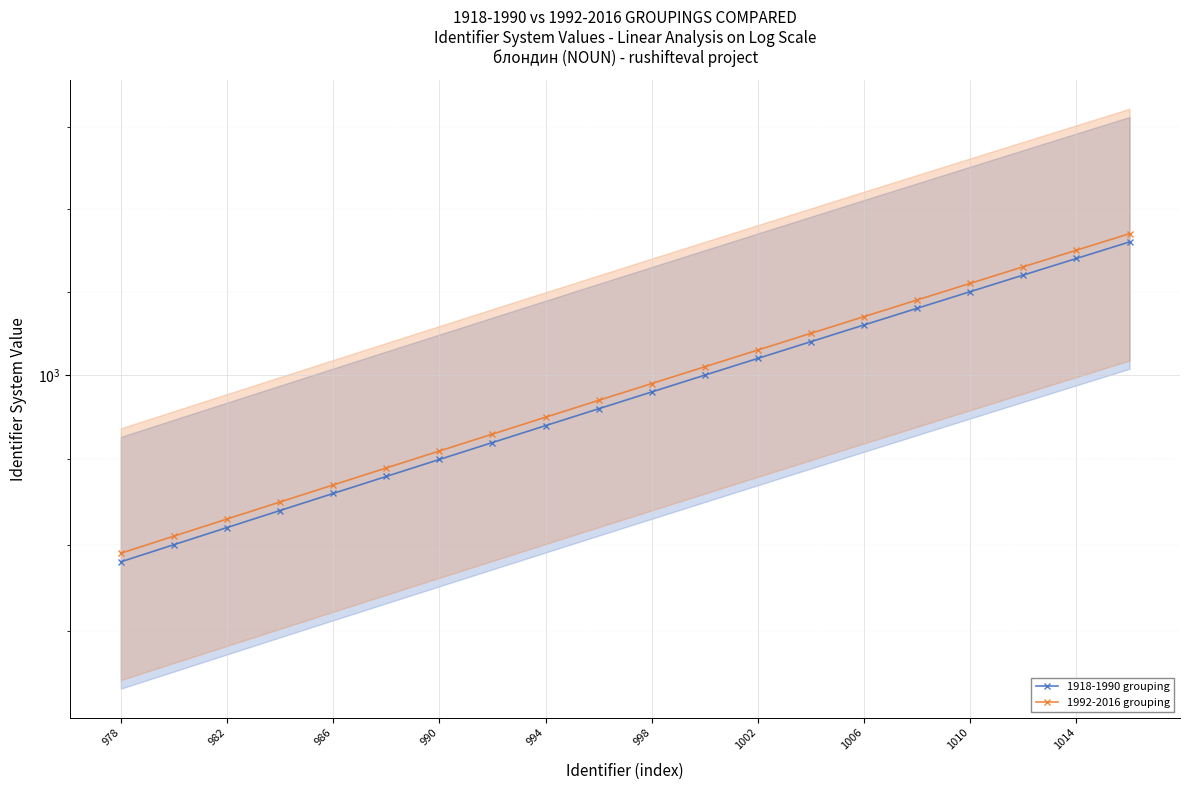

What is the maximum value for 1992-2016 grouping?

1017